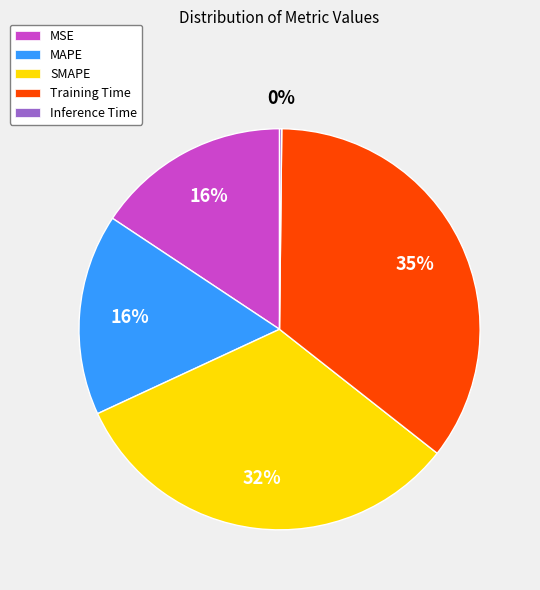

Is the sum of MSE and Training Time greater than half?

Yes